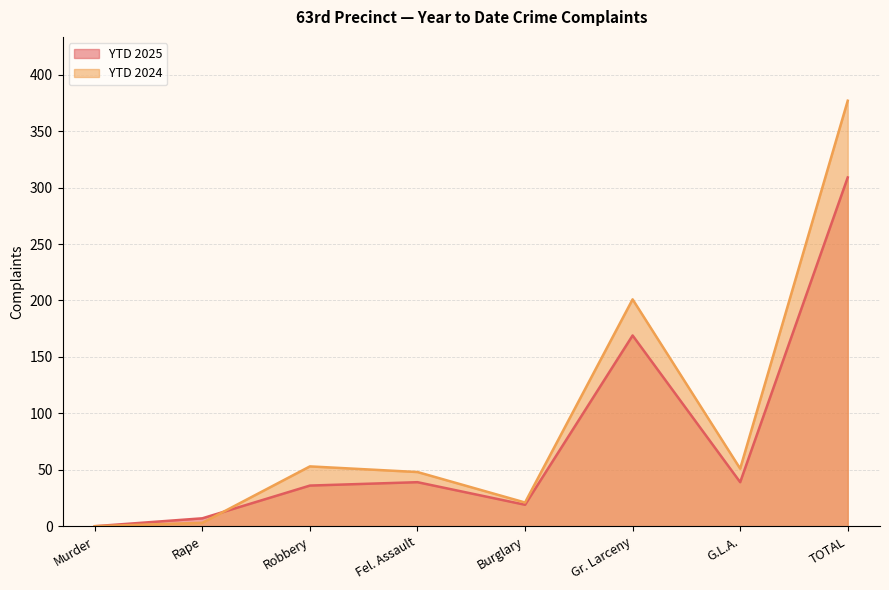

At which category does YTD 2025 reach its first local valley?

Burglary